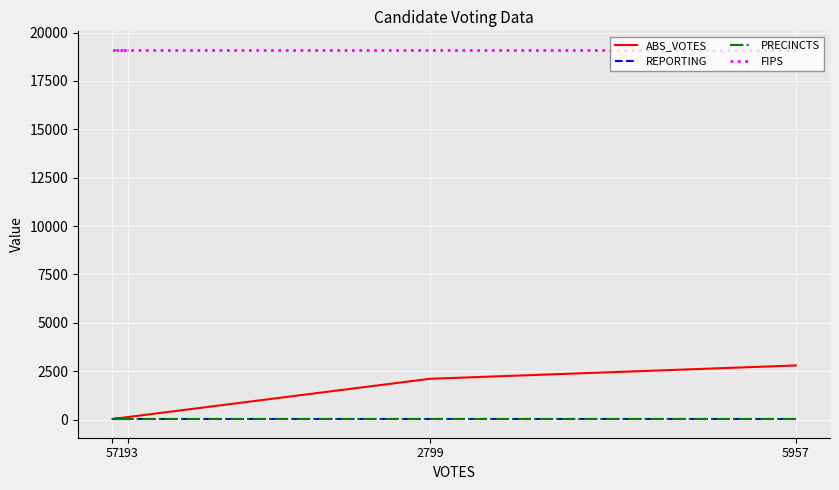

Which series has the largest total across all categories?

FIPS